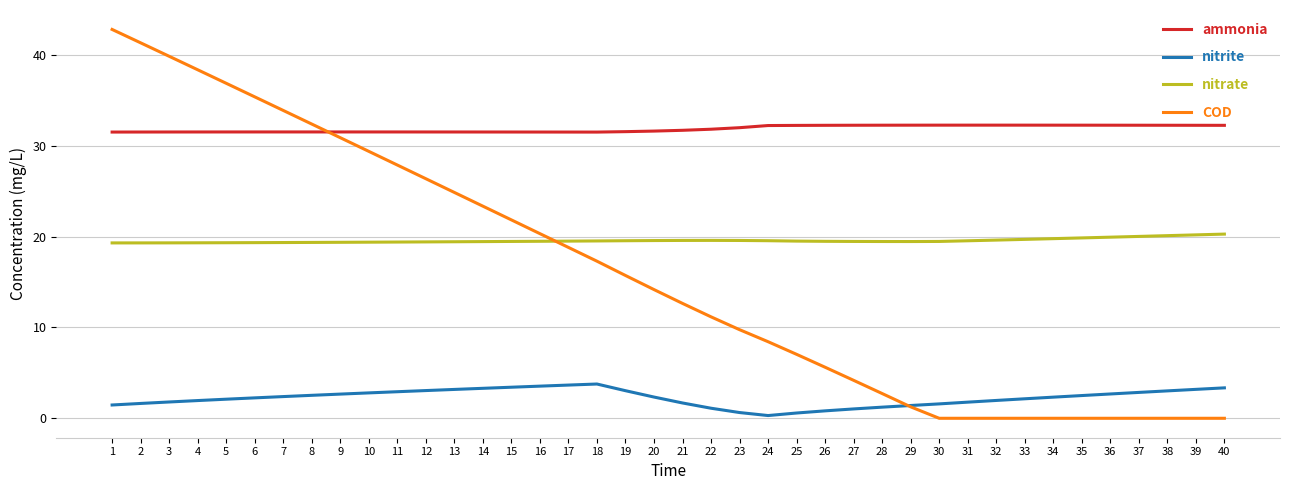

Rank the series at 12 from highest to lowest value.

ammonia, COD, nitrate, nitrite